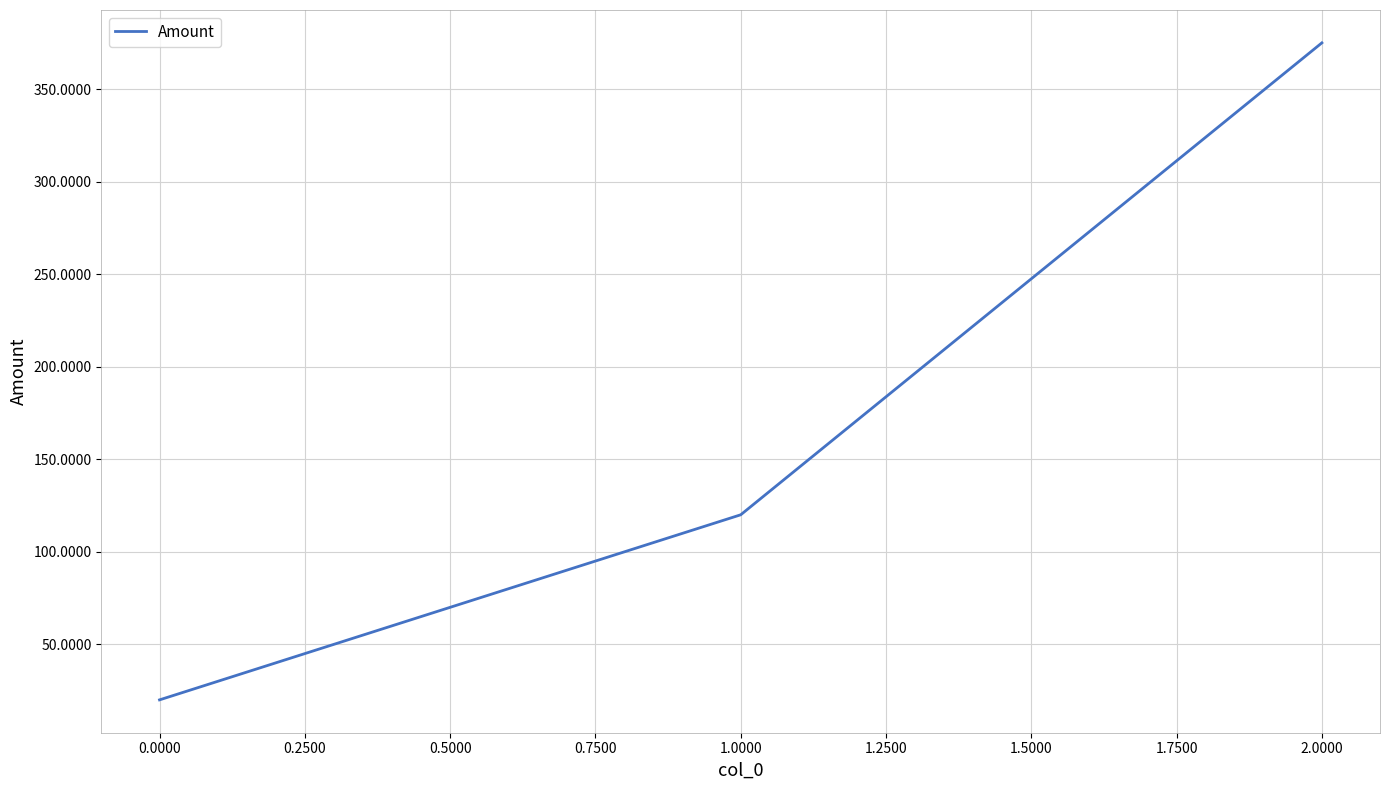

What is the maximum value shown in the chart?

375